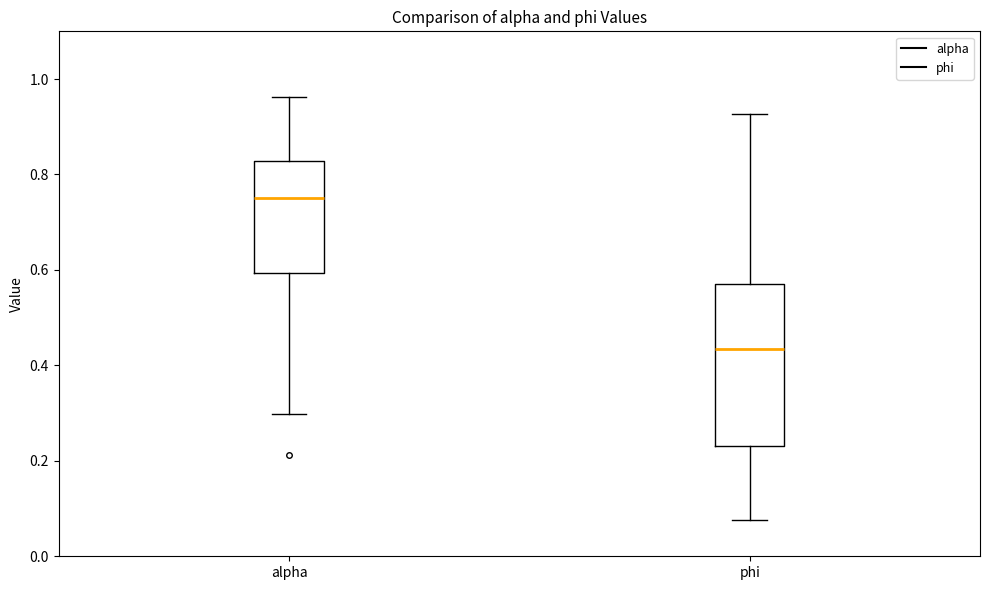

Where does the median line of the box for phi sit on the y-axis? The values are not printed on the chart, so give them approximately, as read against the axis.

0.44